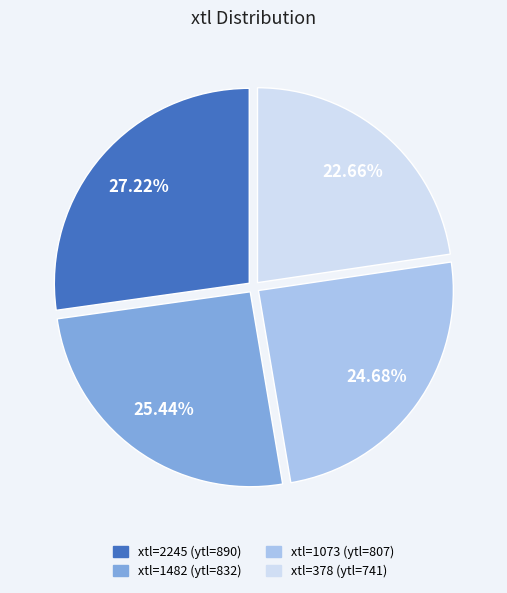

Is there a majority slice in this chart?

No